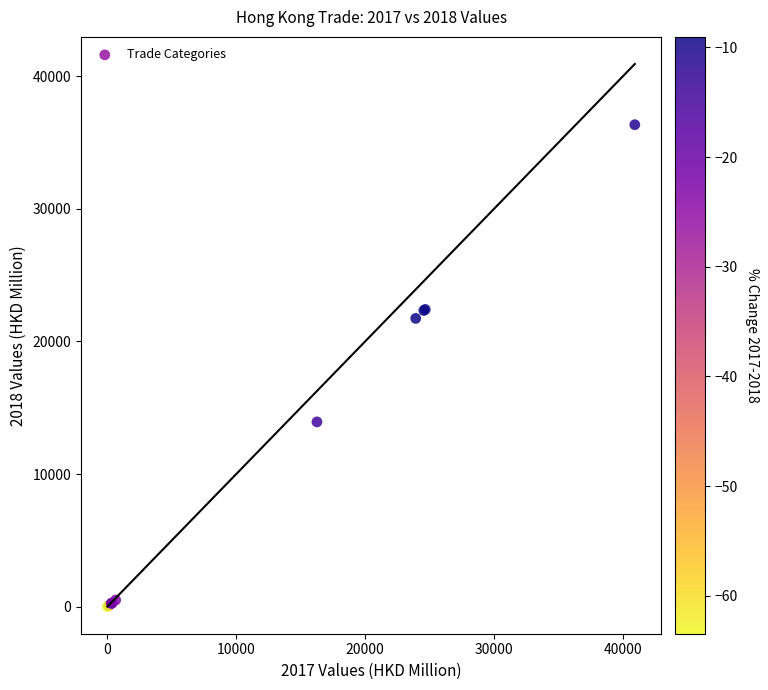

What Y value in the scatter plot is closest to 18171?

21734.0